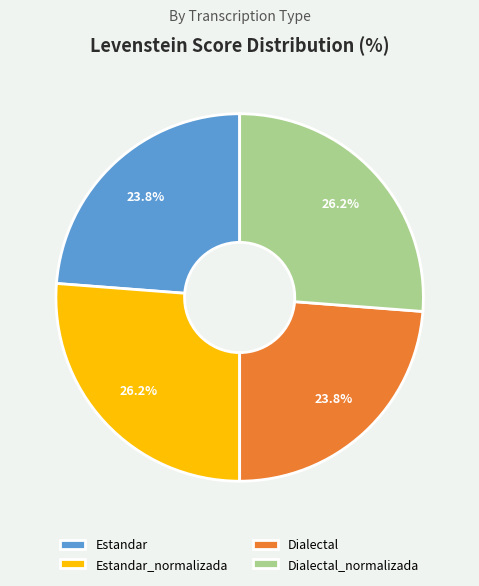

Is there a majority slice in this chart?

No